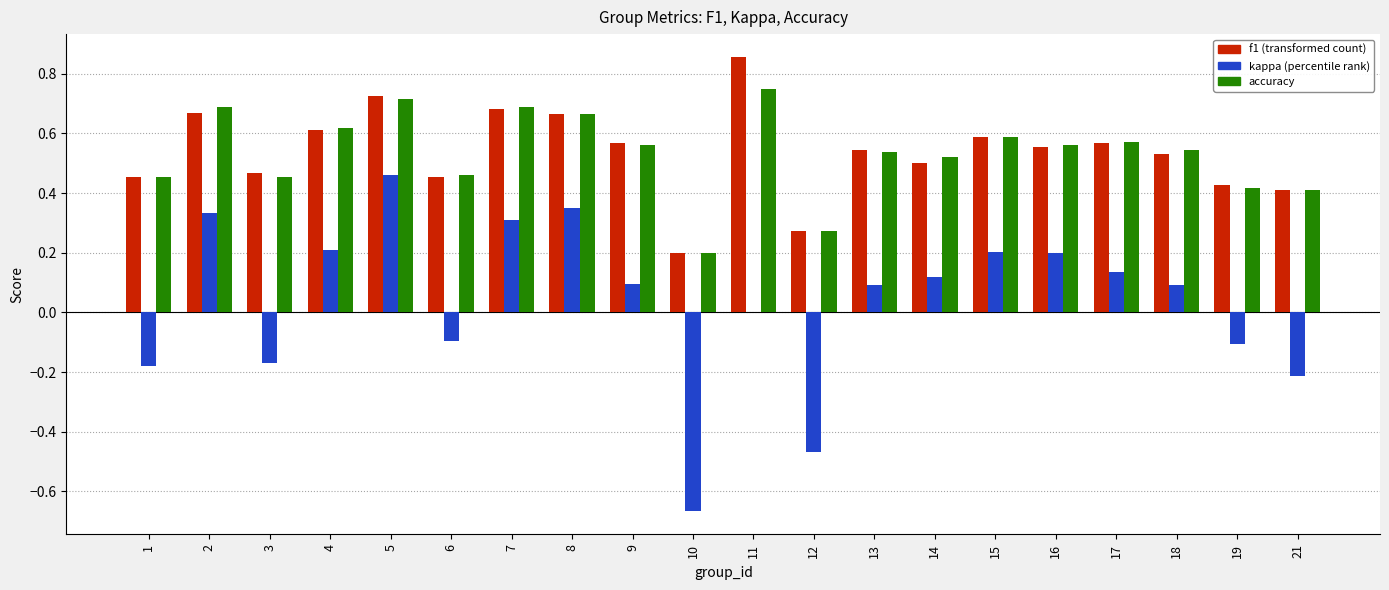

At which category is the sum across all series the highest?

5